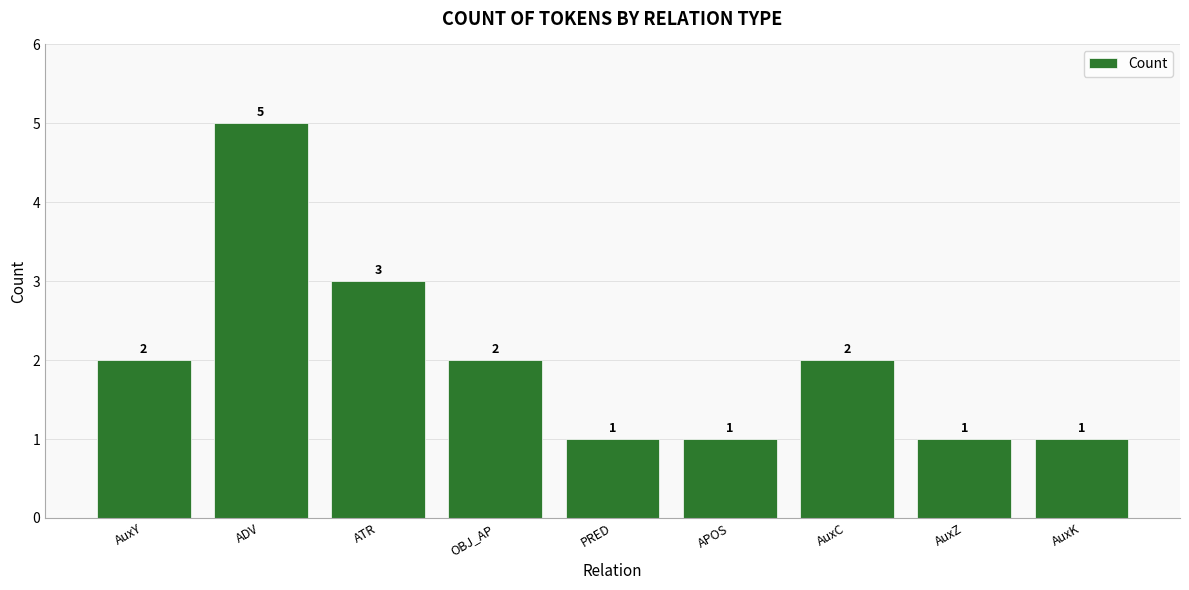

Approximately how many times larger is the value at AuxY compared to APOS?

2.0